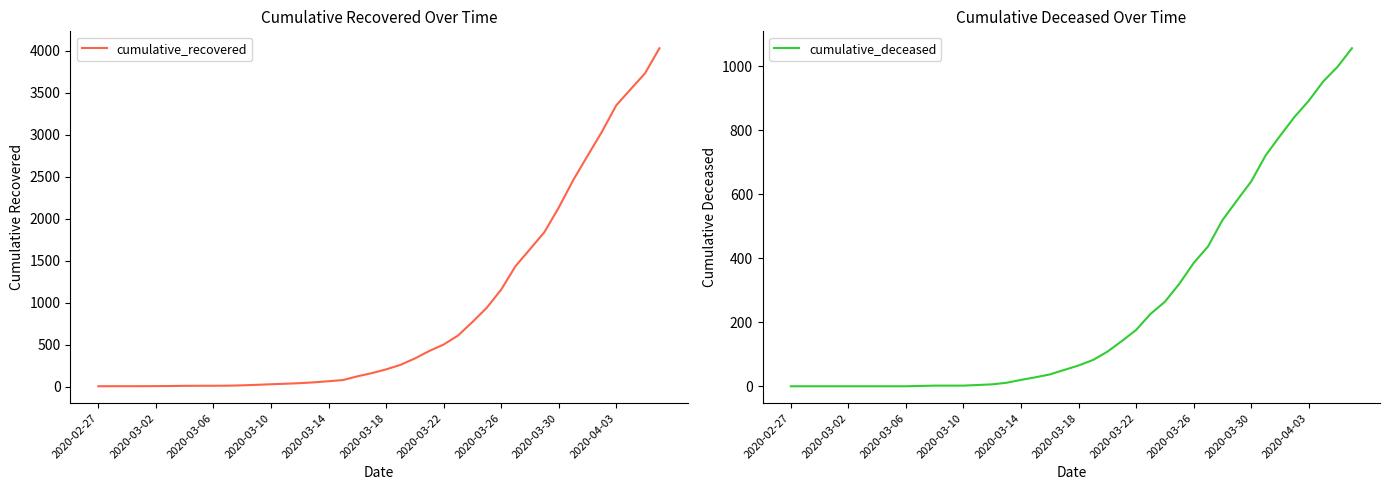

What is the label of the 18th point from the right?

22